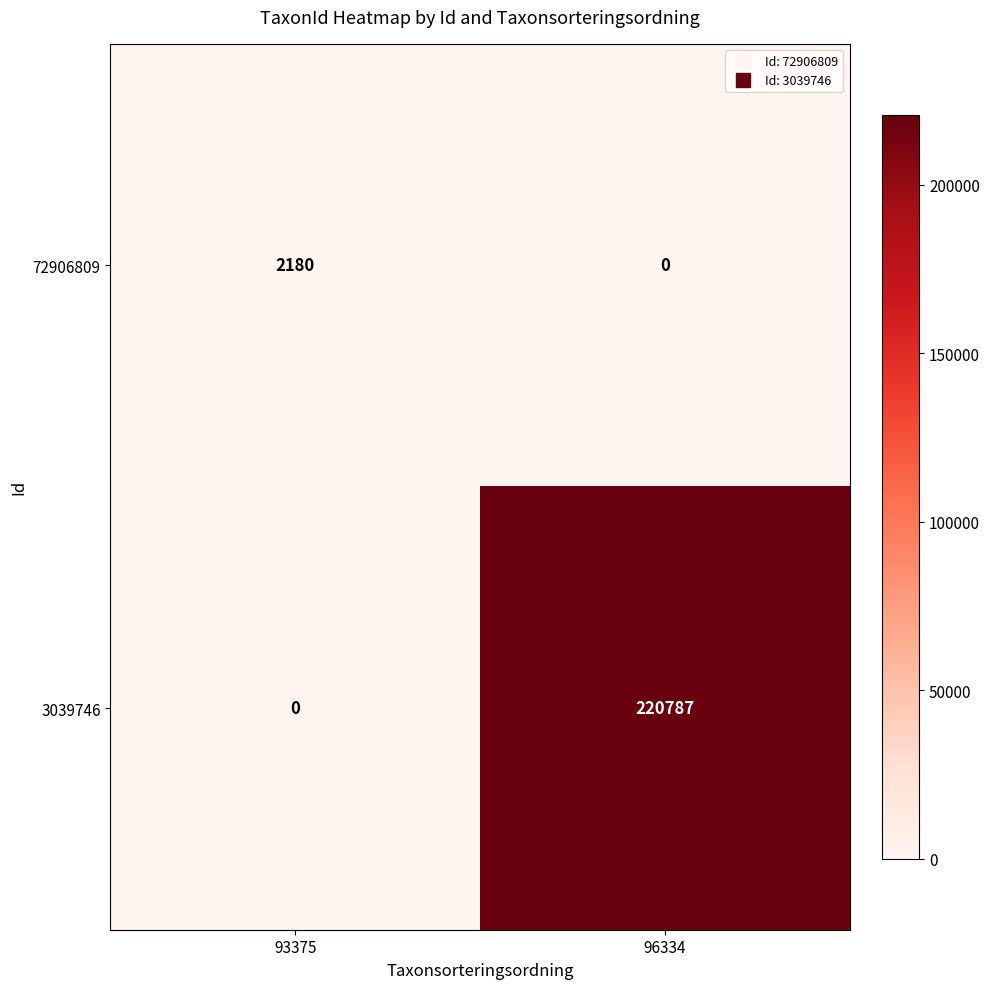

The value of 3039746 at 93375 is -144561. True or false?

False